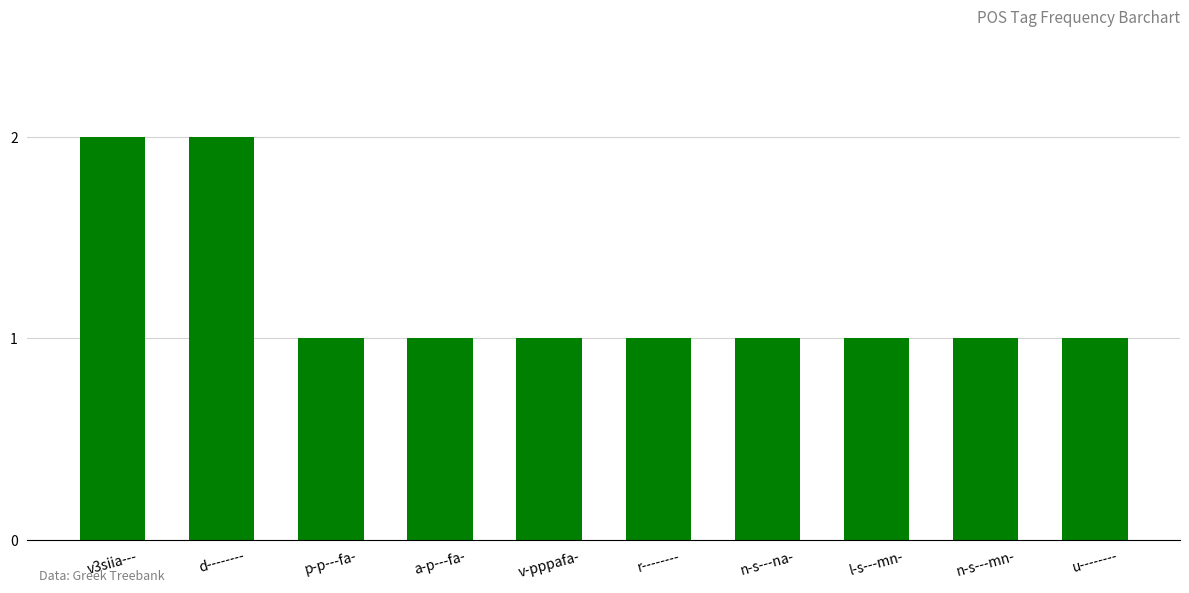

How many bars are there in total?

10